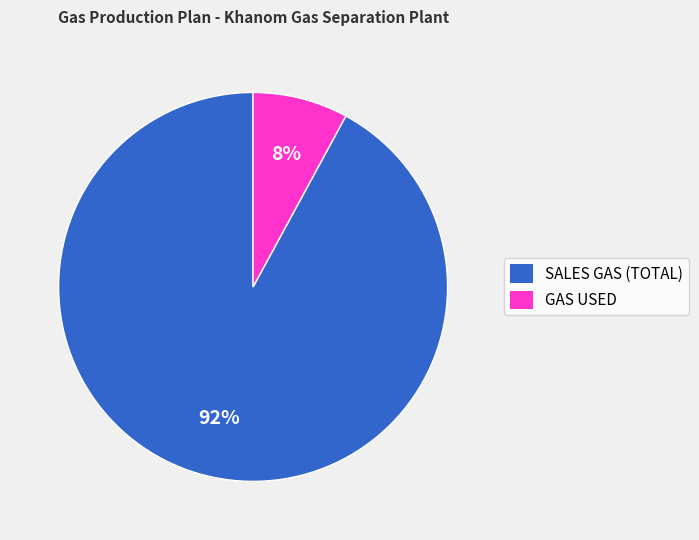

Count the number of slices in the pie.

2